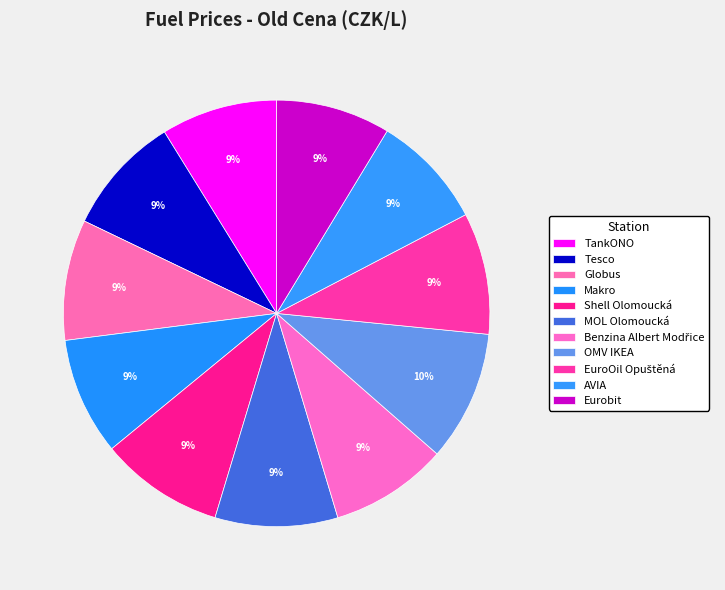

How many slices are in this pie chart?

11